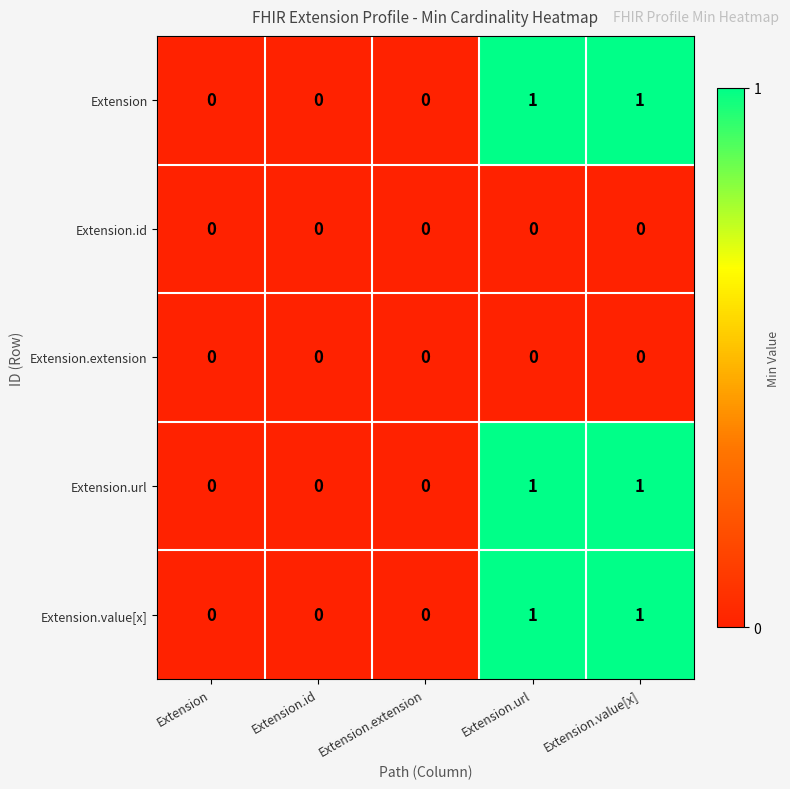

Is the value of Extension.extension at Extension.url greater than the value of Extension at Extension.url?

No